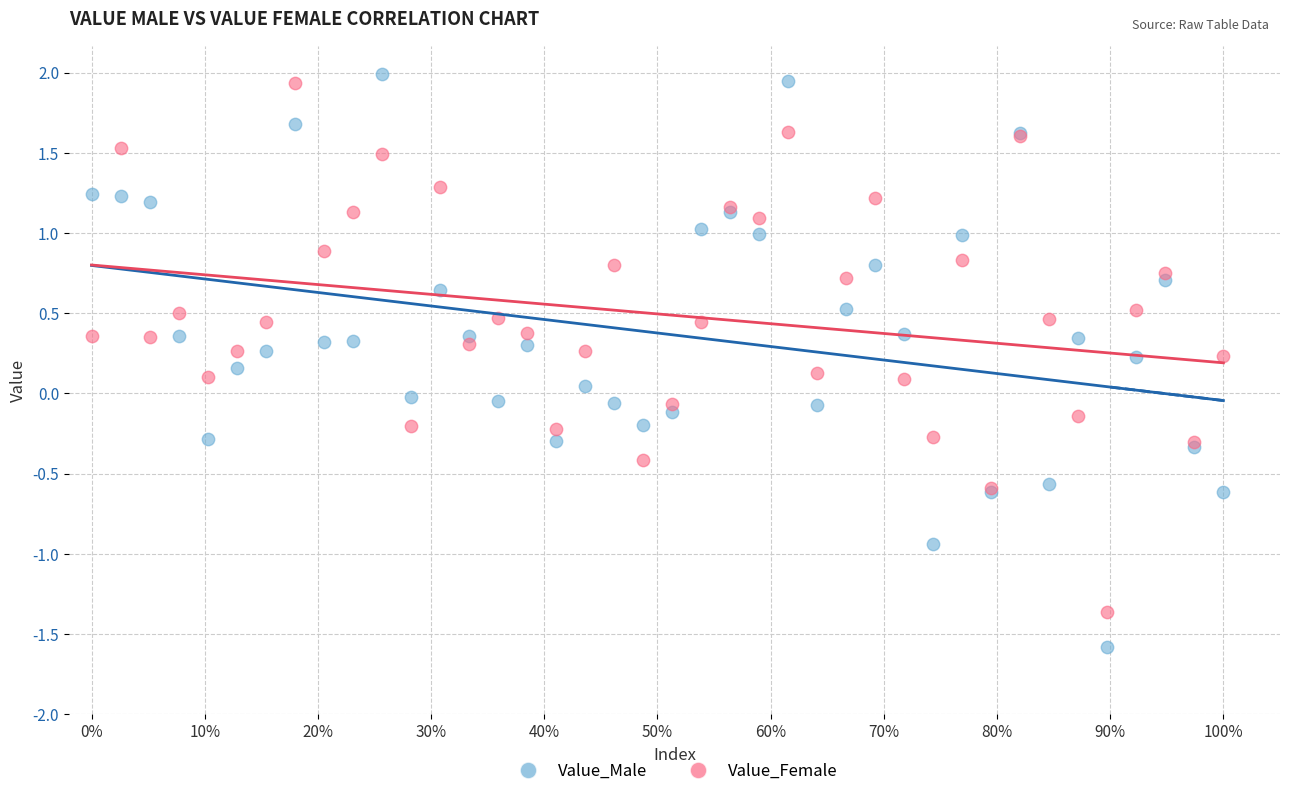

What is the X range (max minus min) for the scatter plot?

1.0